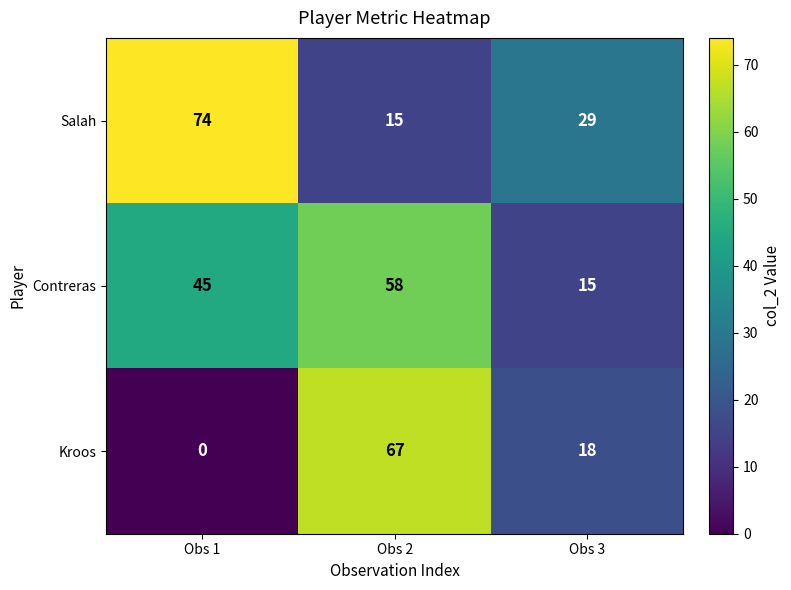

How many data points does each series have?

3